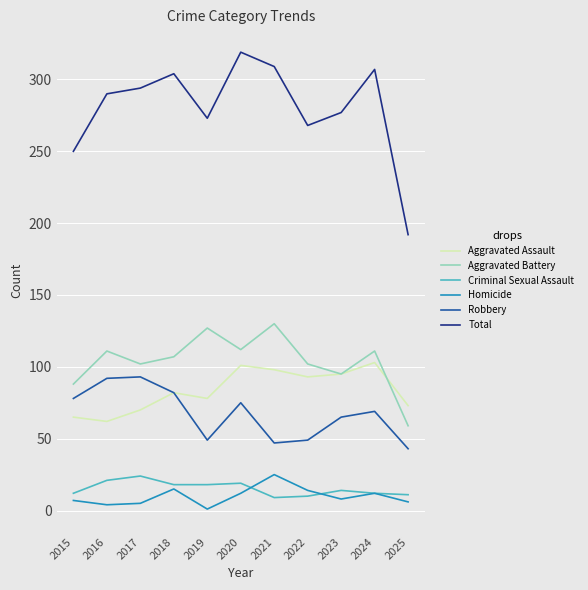

What is the difference between the maximum and second lowest values in the Homicide series?

21